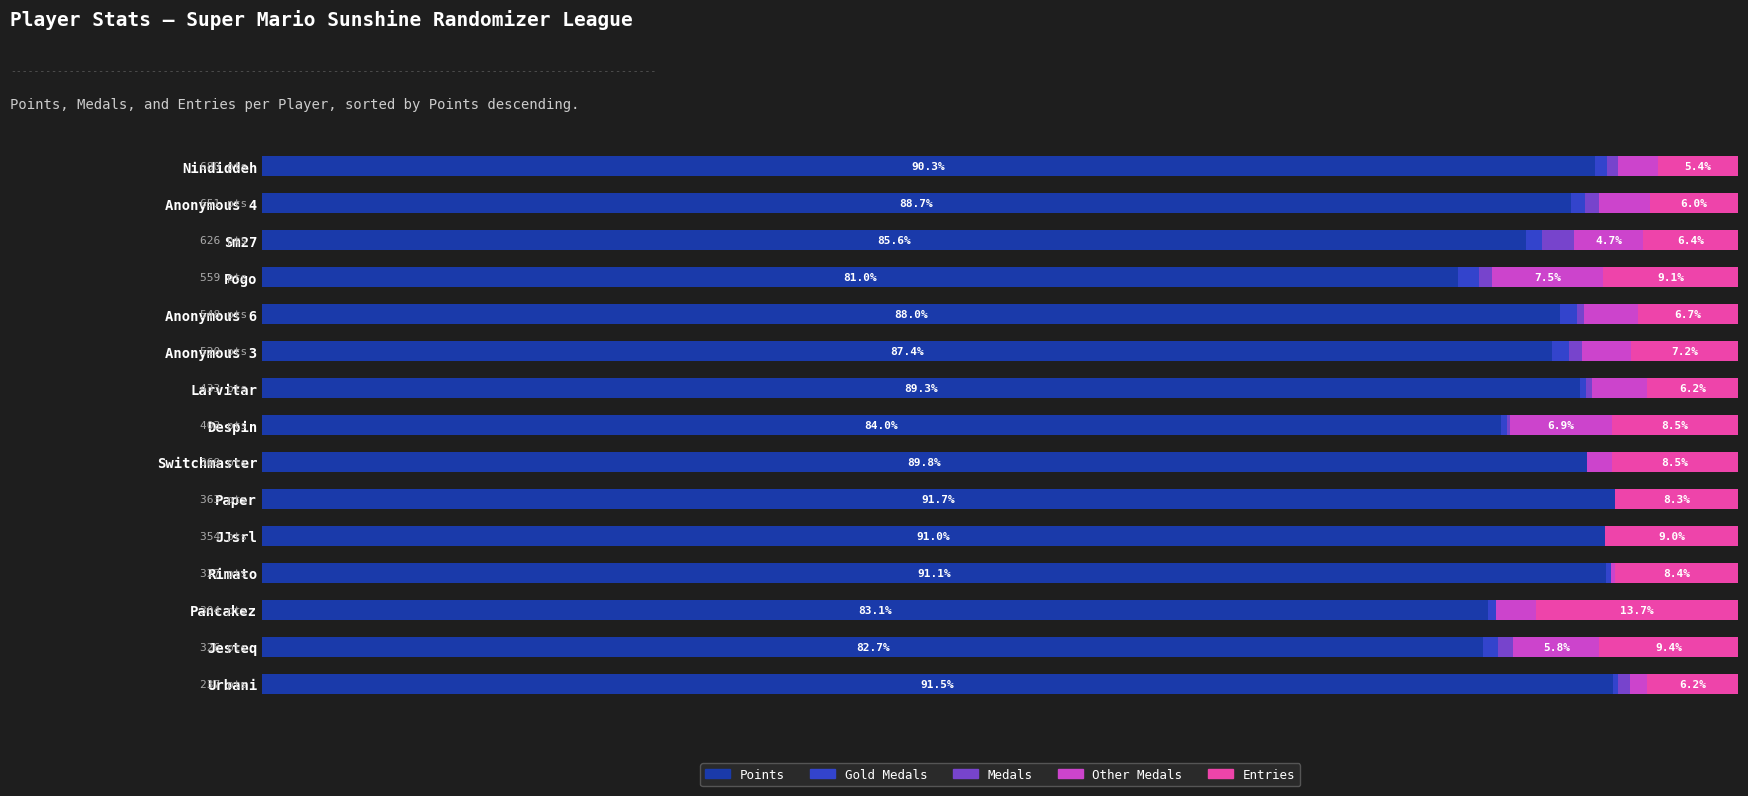

What is the value of the Entries bar at the 13th from the left?

13.7